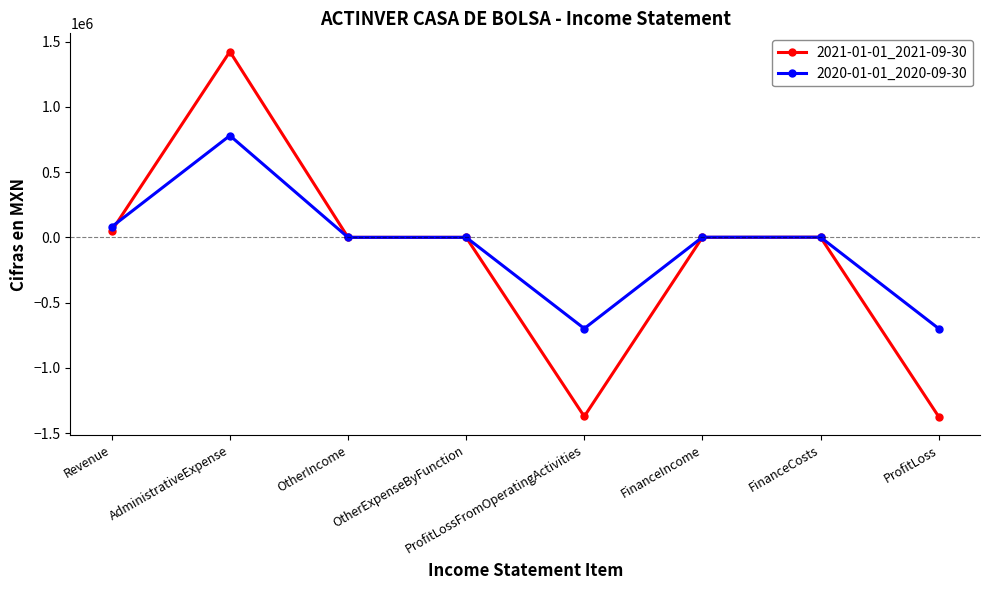

Between OtherIncome and ProfitLossFromOperatingActivities, which series saw the biggest shift?

2021-01-01_2021-09-30